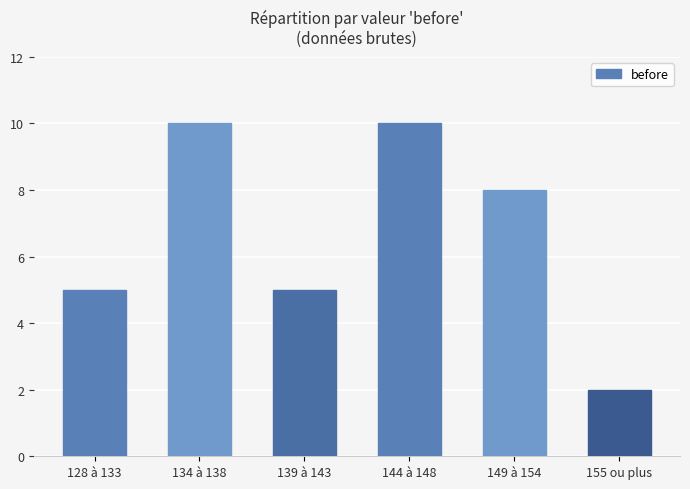

What is the ratio of the value at 149 à 154 to the value at 128 à 133?

1.6